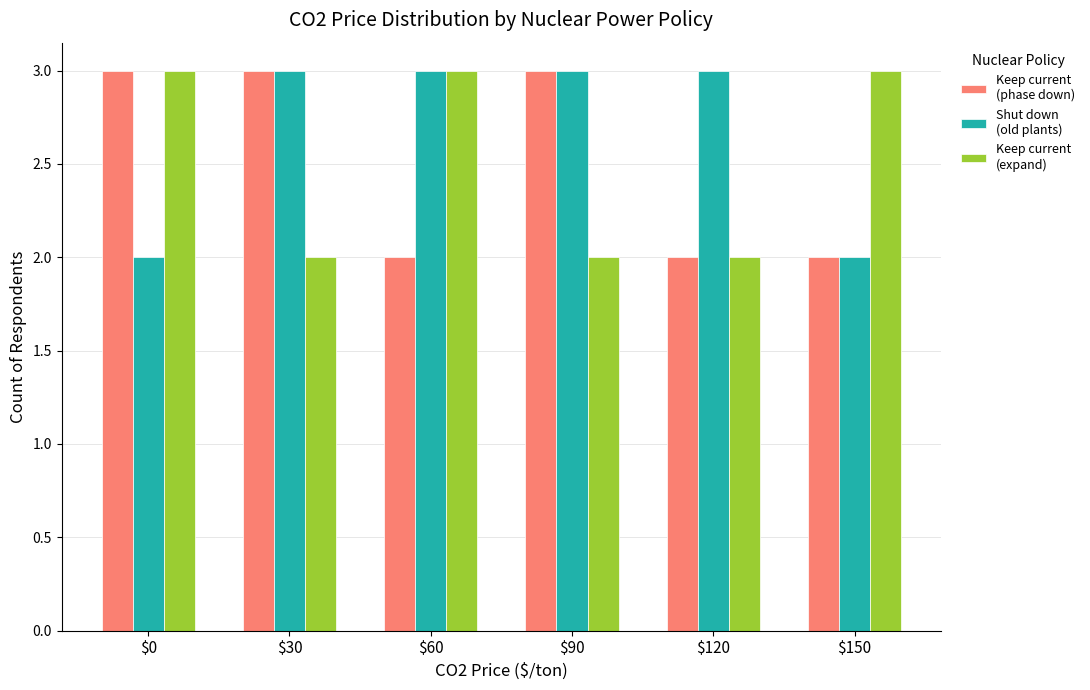

What is the total value across all series at $120?

7